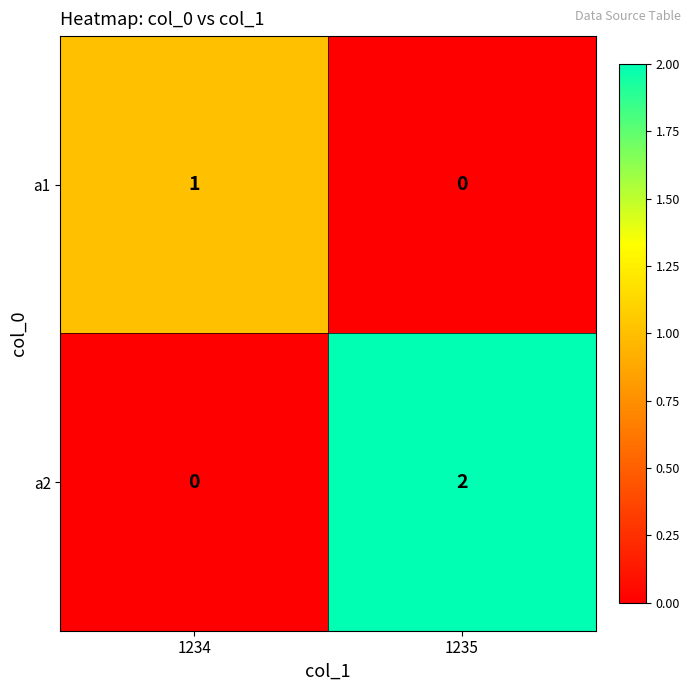

Reading left to right, list all the values displayed in this chart.

a1: 1234=1	1235=0
a2: 1234=0	1235=2